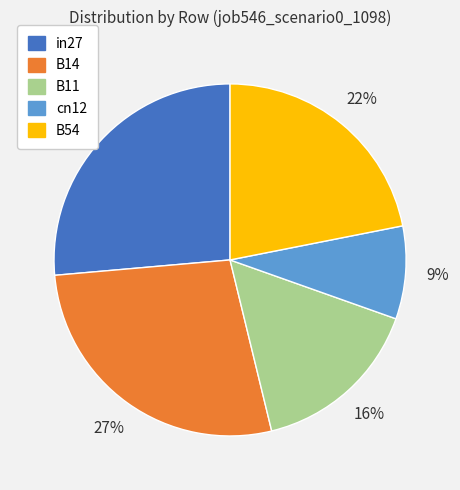

Which slice is the smallest?

cn12